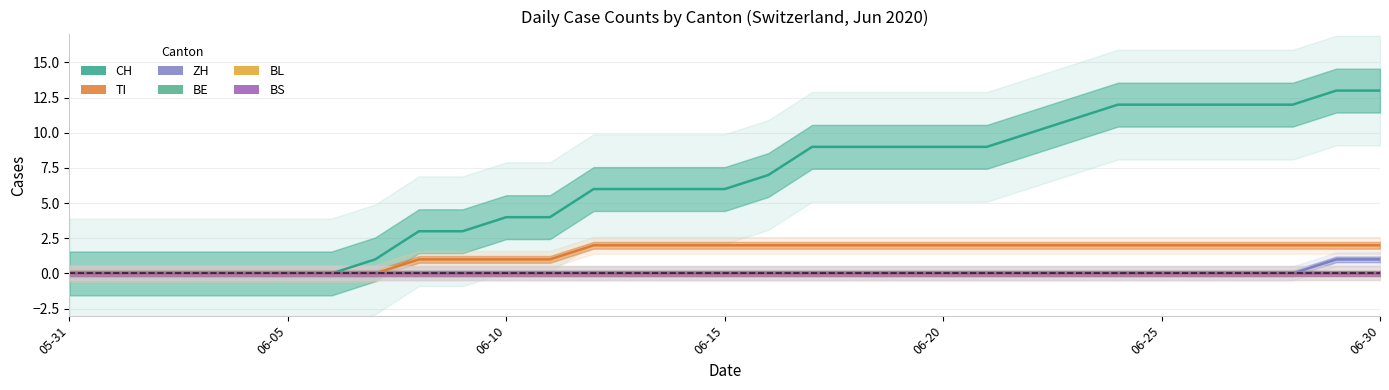

What is the spread (max minus min) of values at 11?

4